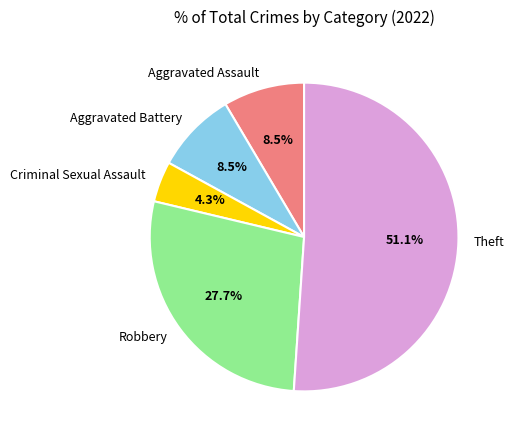

To the nearest percent, what percentage of the pie is Theft?

51%